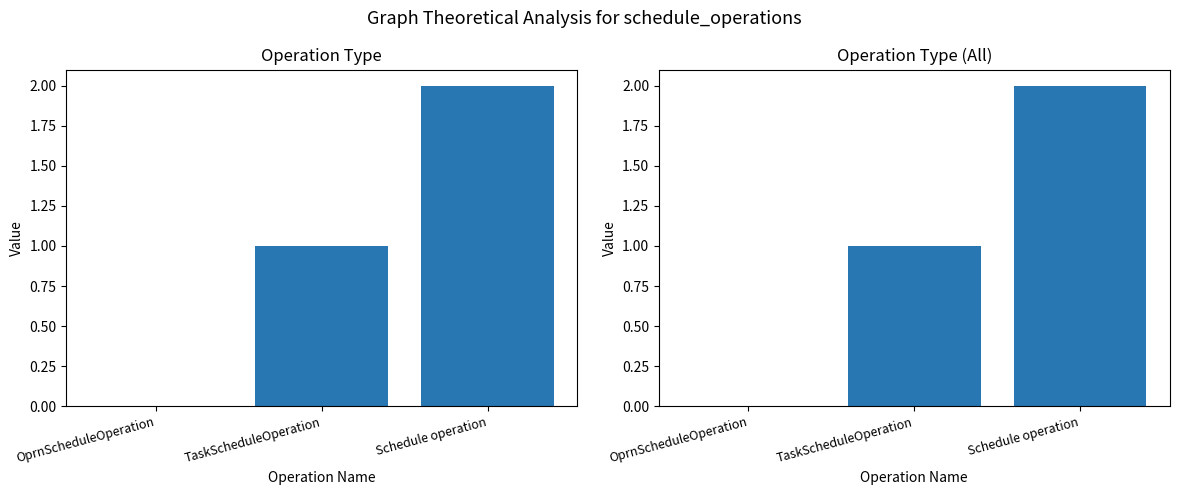

Reading left to right, what are all the values shown in this chart?

0	1	2